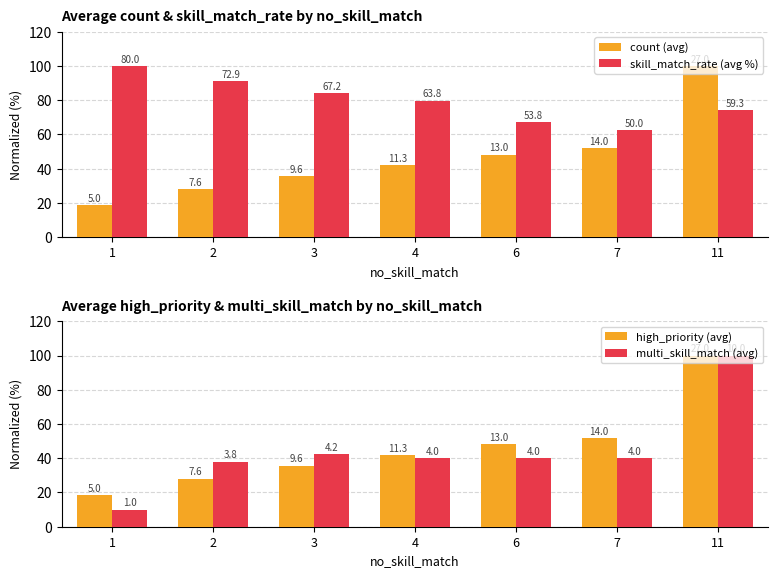

Is it true that count (avg) equals 18.5 at 1?

True